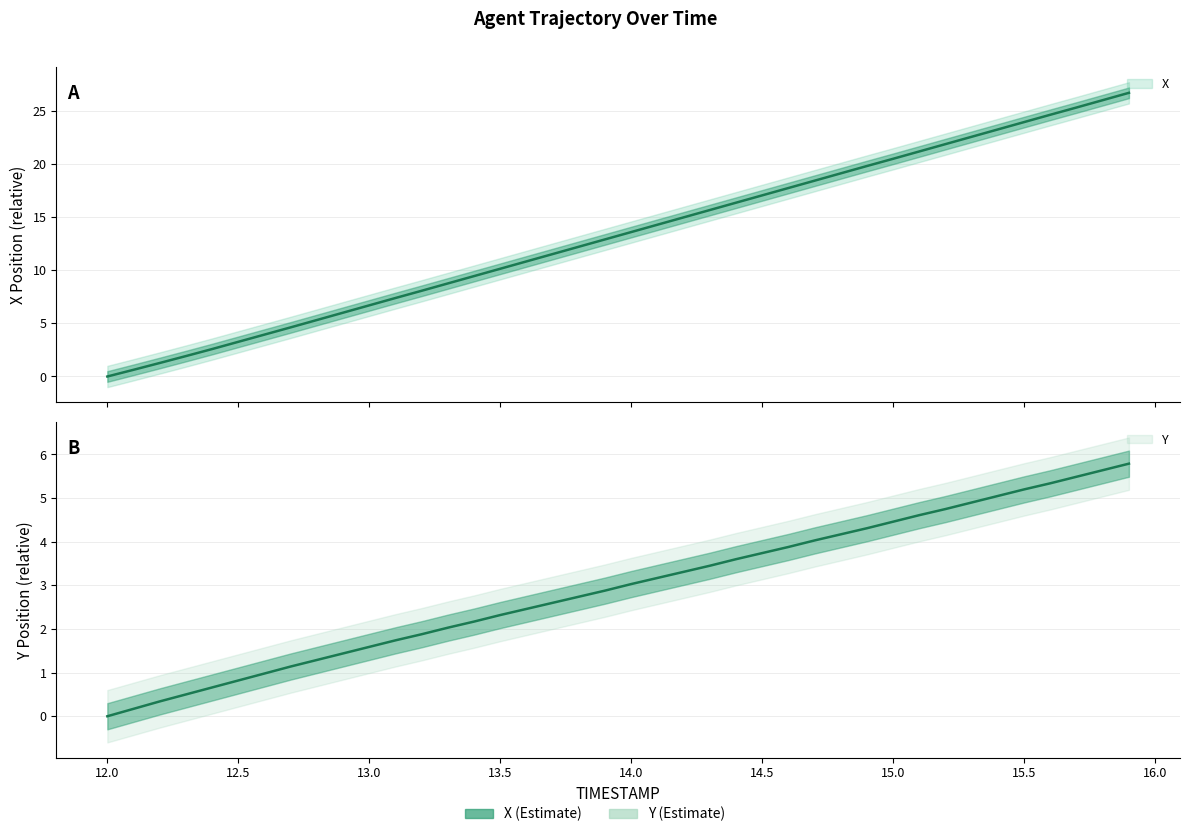

Which category has the highest value across all series?

15.9